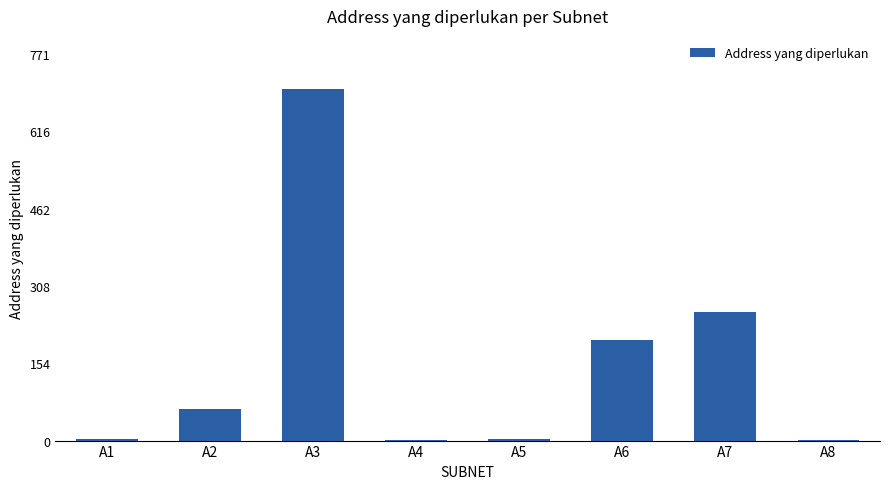

At which label is the value closest to 351?

A7